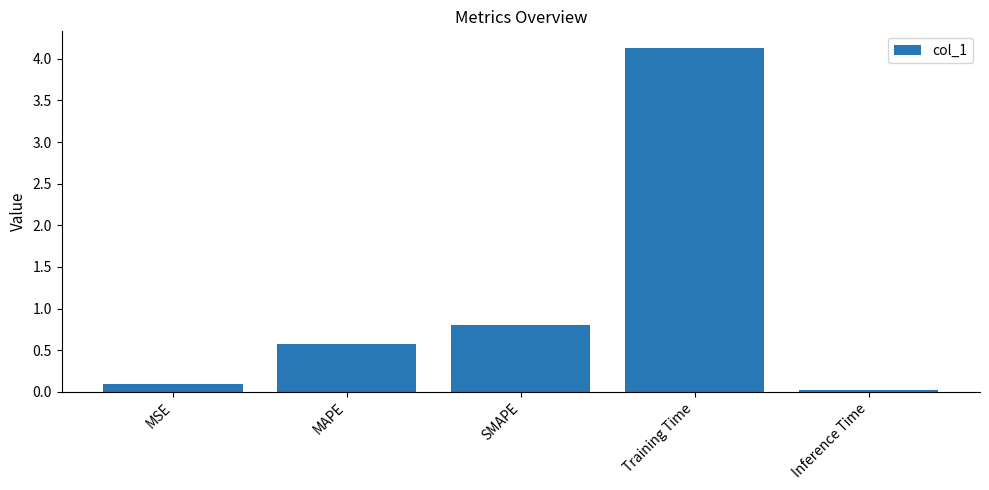

What is the maximum value shown in the chart?

4.1